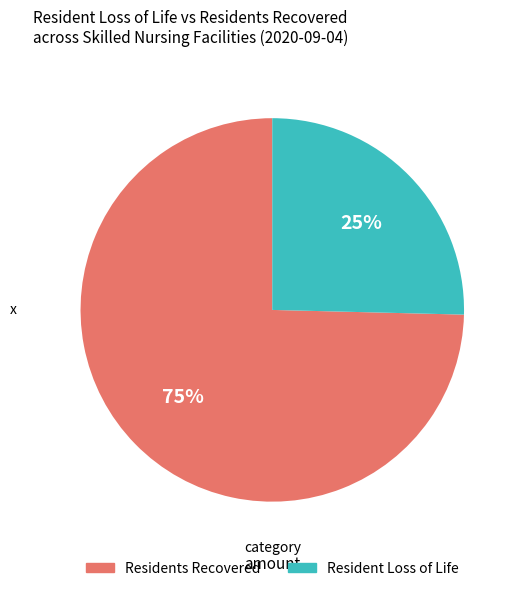

Does any single category account for the majority?

Yes